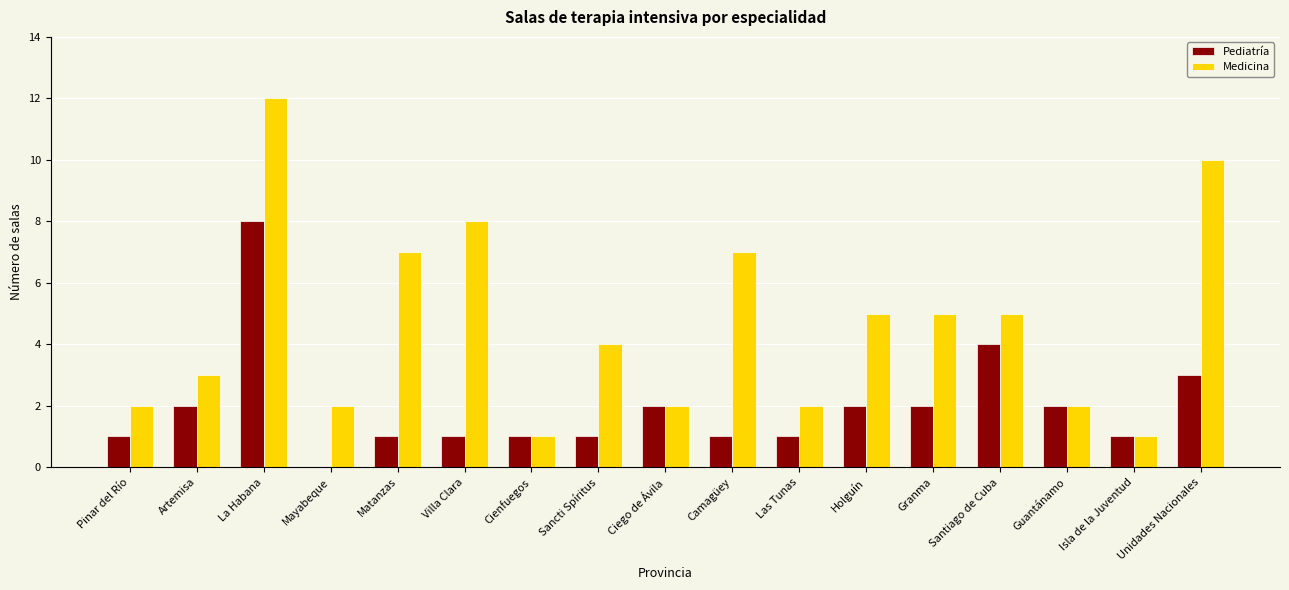

Reading right to left, extract all data points from this chart.

Pediatría: 3	1	2	4	2	2	1	1	2	1	1	1	1	0	8	2	1
Medicina: 10	1	2	5	5	5	2	7	2	4	1	8	7	2	12	3	2